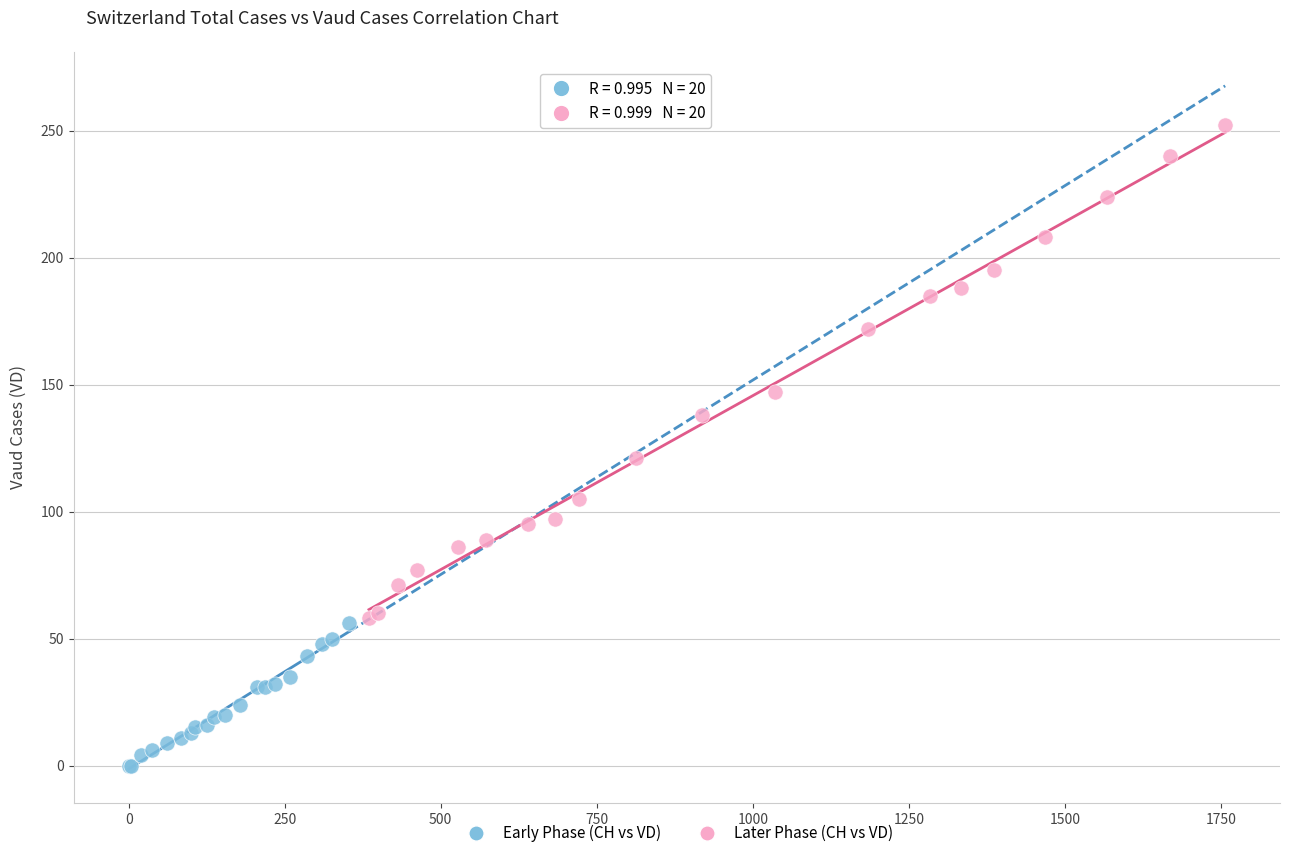

Which series contains the lowest Y value?

Early Phase (CH vs VD)